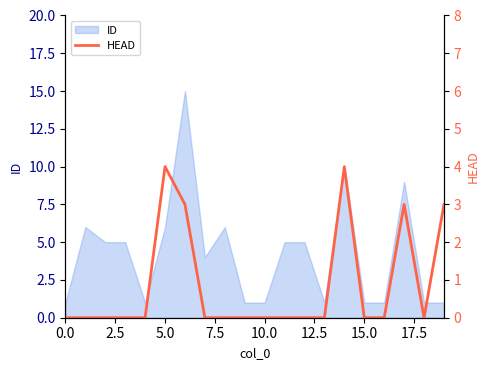

What is the maximum value for ID?

15